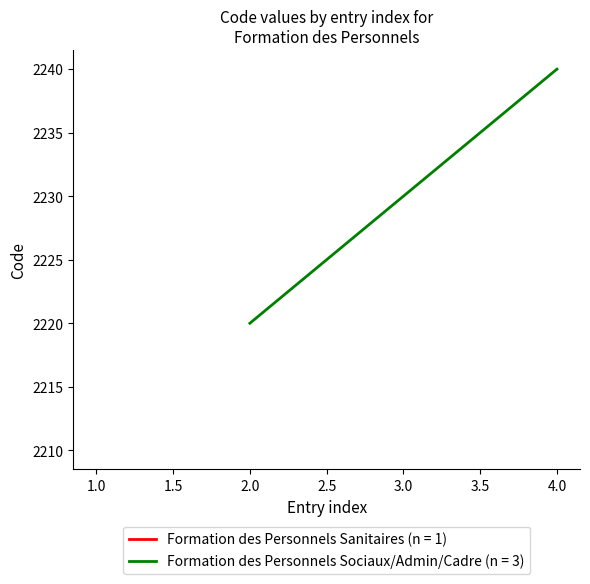

What is the average value?

2230